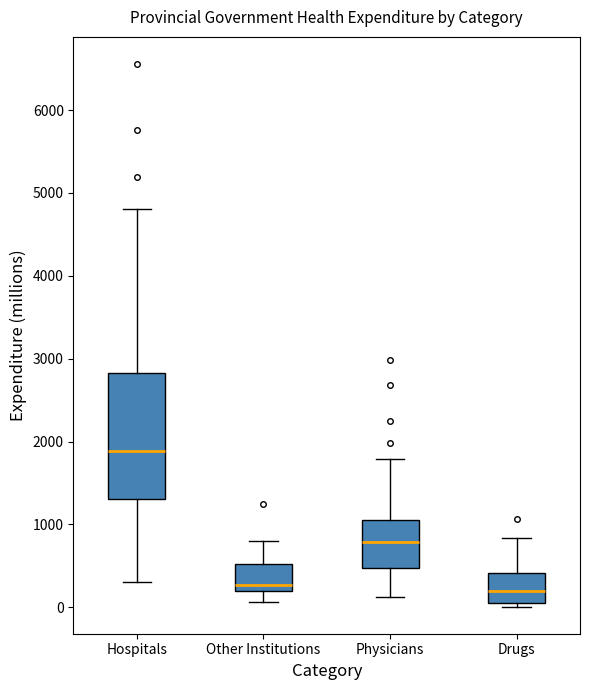

Comparing the boxes themselves (not the whiskers), which one is the tallest?

Hospitals